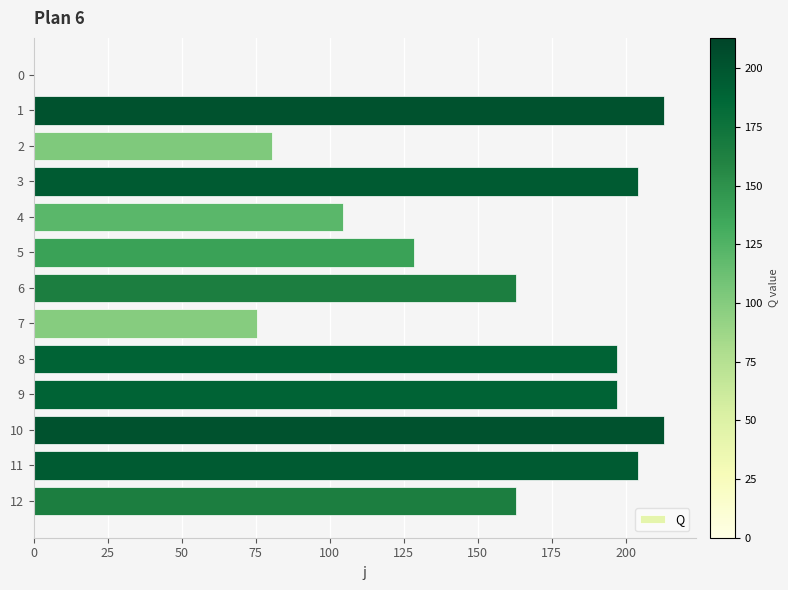

The chart shows a value of 48.3 at 7. True or false?

False